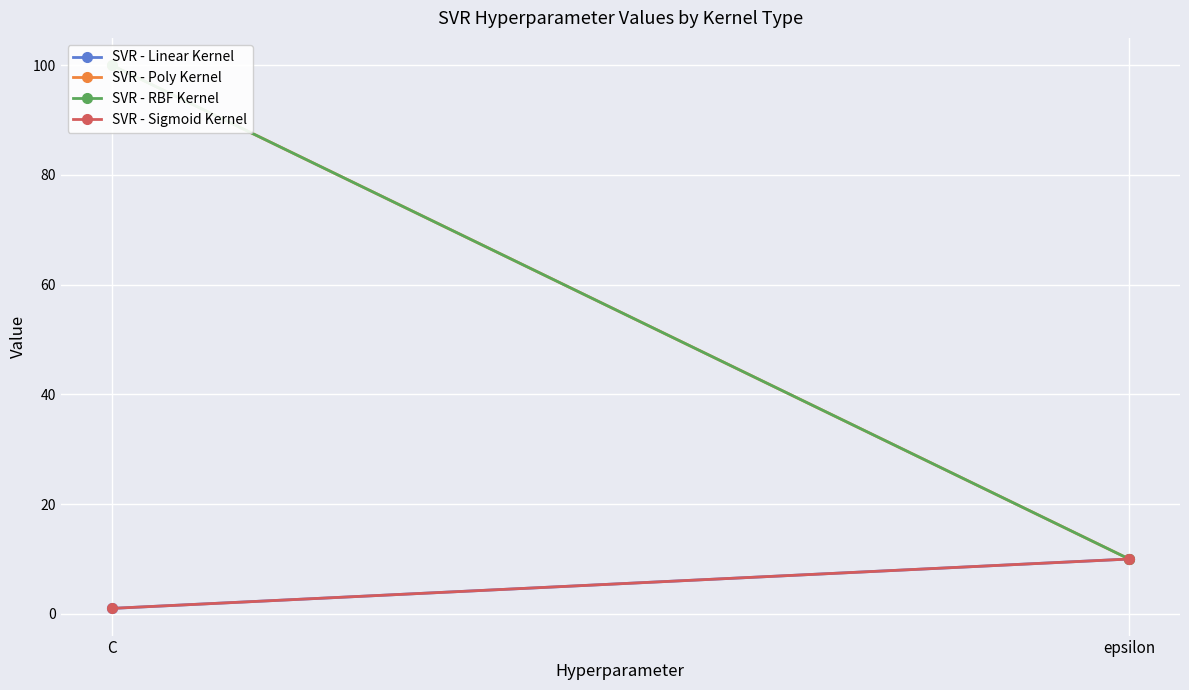

Reading left to right, list all the values displayed in this chart.

SVR - Linear Kernel: 1	10
SVR - Poly Kernel: 100	10
SVR - RBF Kernel: 100	10
SVR - Sigmoid Kernel: 1	10